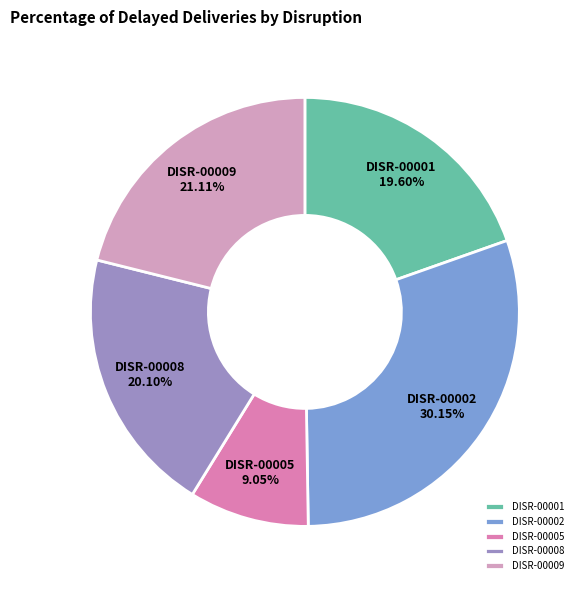

Count the number of slices in the pie.

5